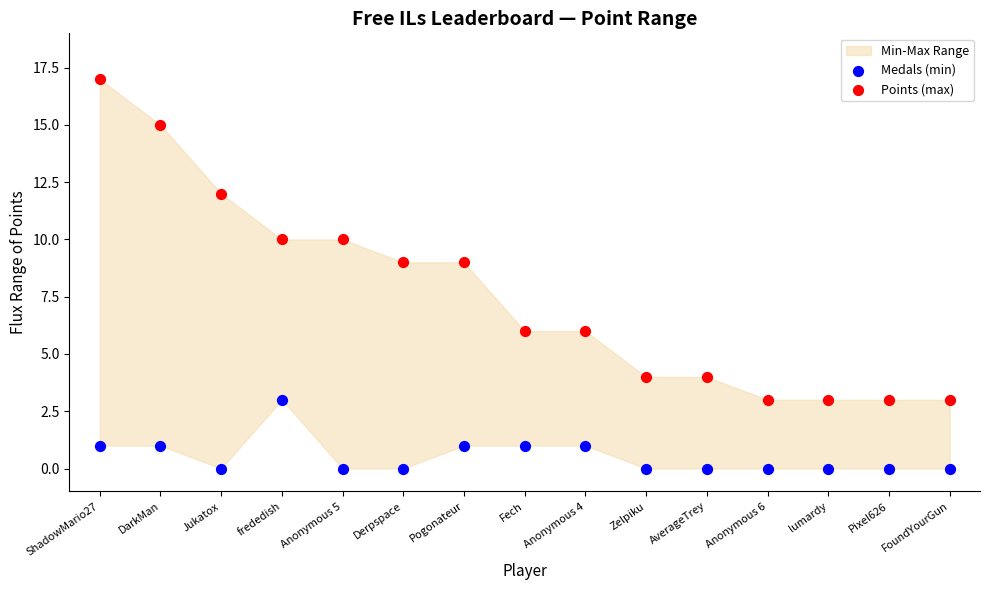

Across all data points, what is the range of Y values (max minus min)?

17